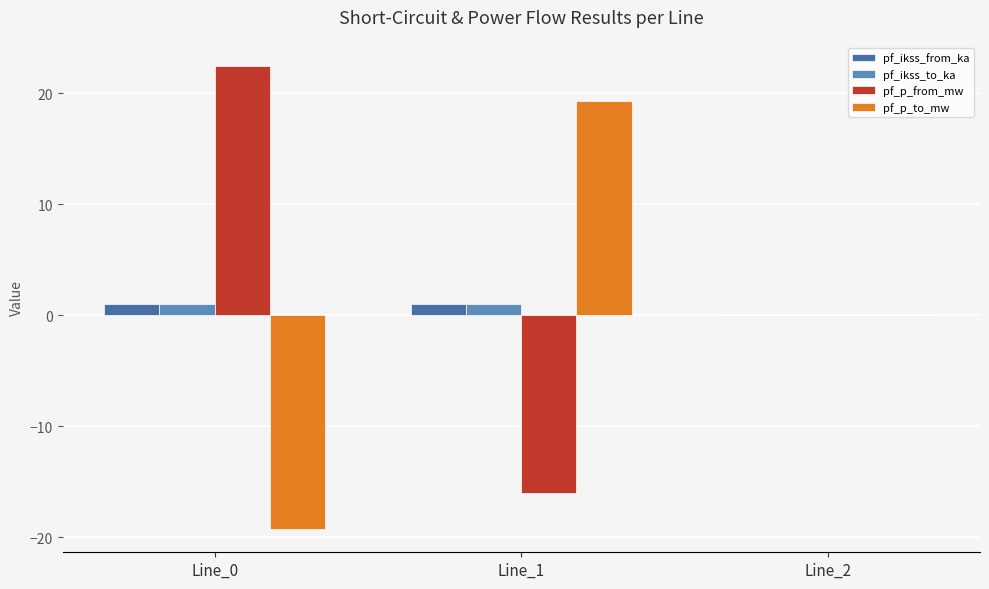

Does the chart contain stacked bars?

No